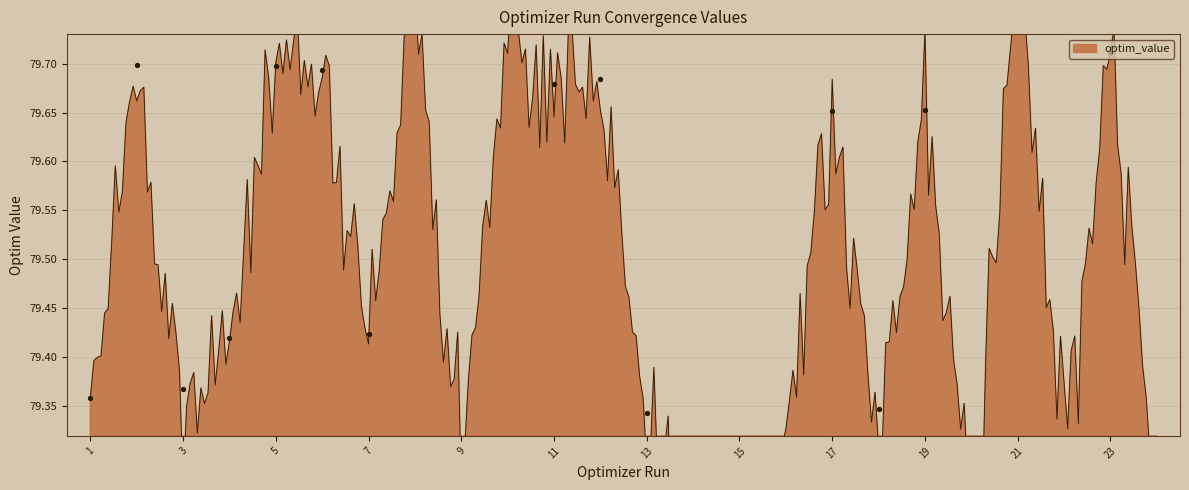

Which has a higher value, 11 or 14?

11